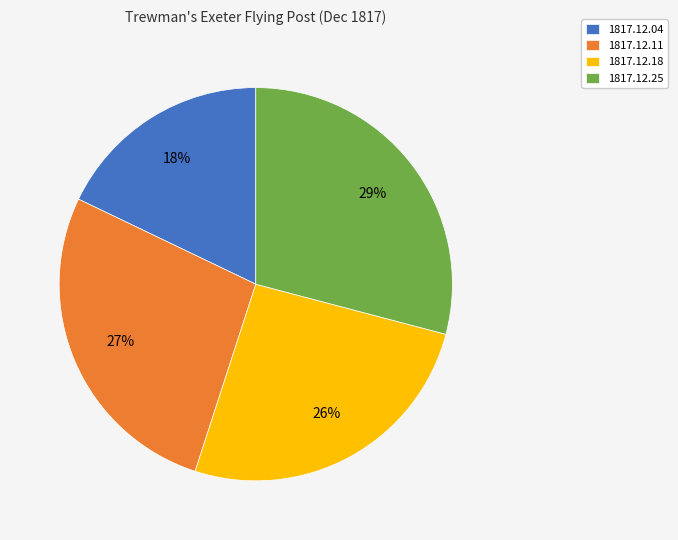

Combined, do 1817.12.11 and 1817.12.04 account for over 50%?

No